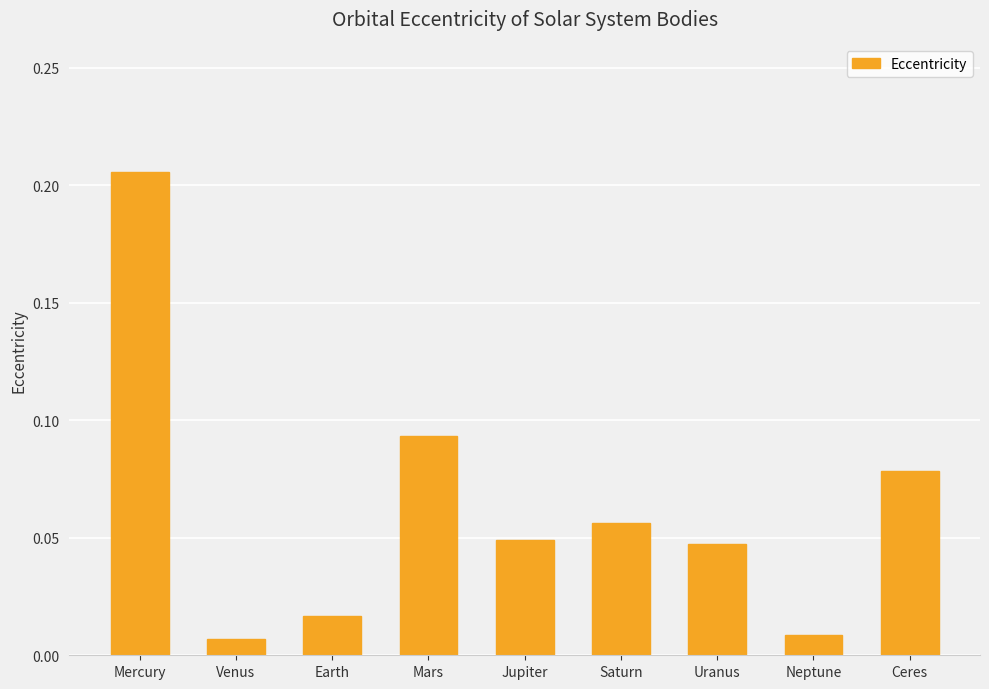

What is the sum of the values at Ceres and Mercury?

0.3